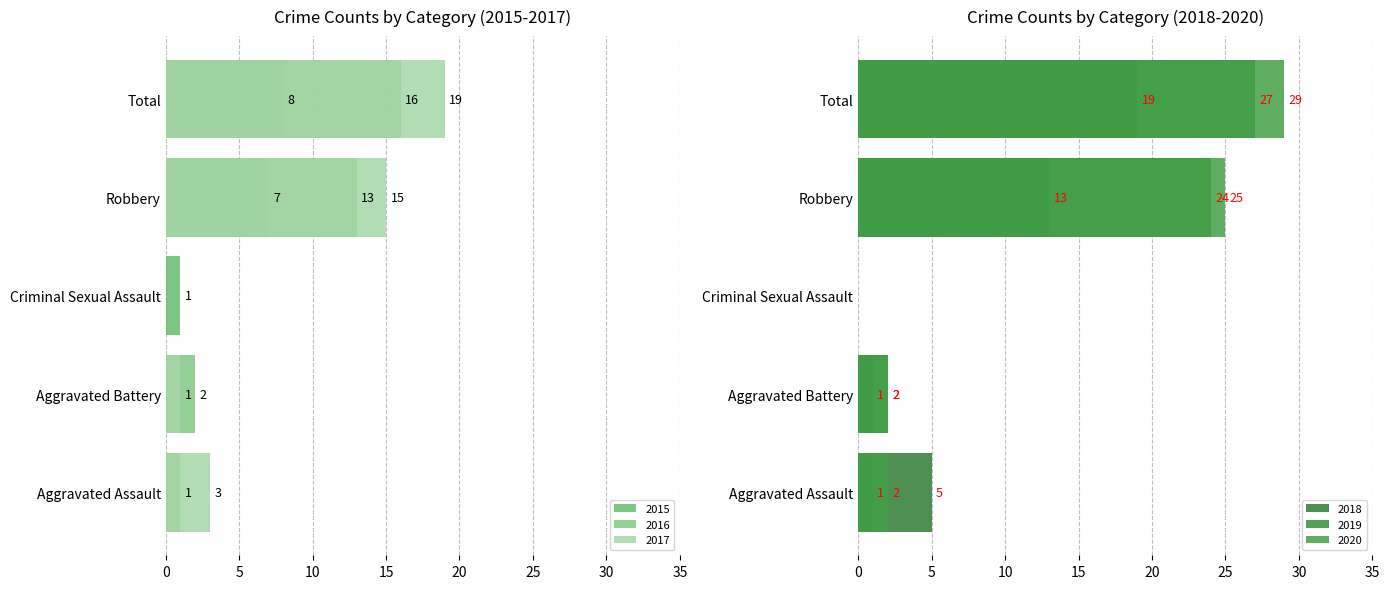

Reading left to right, extract all data points from this chart.

2015: Aggravated Assault=0	Aggravated Battery=0	Criminal Sexual Assault=1	Robbery=7	Total=8
2016: Aggravated Assault=1	Aggravated Battery=2	Criminal Sexual Assault=0	Robbery=13	Total=16
2017: Aggravated Assault=3	Aggravated Battery=1	Criminal Sexual Assault=0	Robbery=15	Total=19
2018: Aggravated Assault=5	Aggravated Battery=1	Criminal Sexual Assault=0	Robbery=13	Total=19
2019: Aggravated Assault=1	Aggravated Battery=2	Criminal Sexual Assault=0	Robbery=24	Total=27
2020: Aggravated Assault=2	Aggravated Battery=2	Criminal Sexual Assault=0	Robbery=25	Total=29